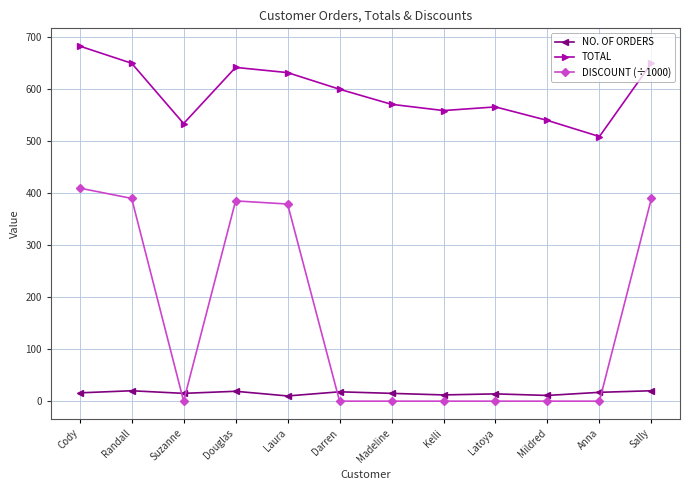

At how many categories does at least one series exceed 124?

12